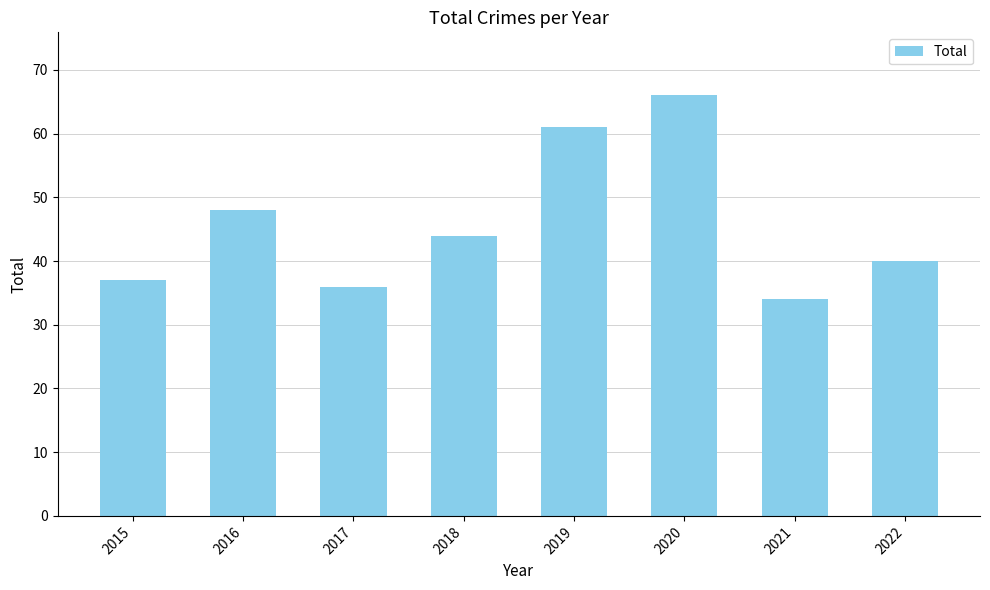

True or false: the data shows 36 at 2017.

True